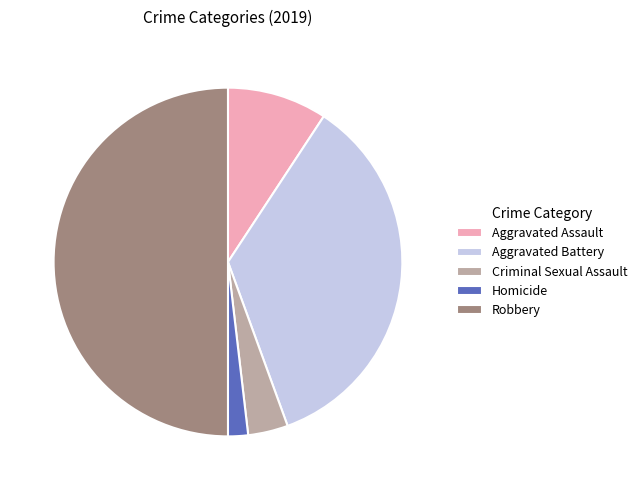

Which category has the smallest portion of the pie?

Homicide